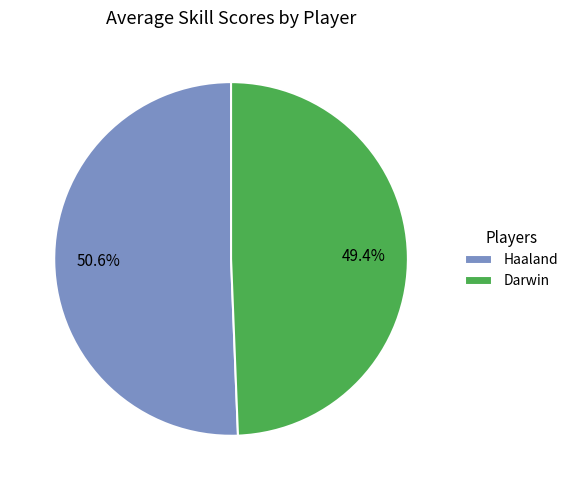

Rank the categories by value from lowest to highest.

Darwin, Haaland